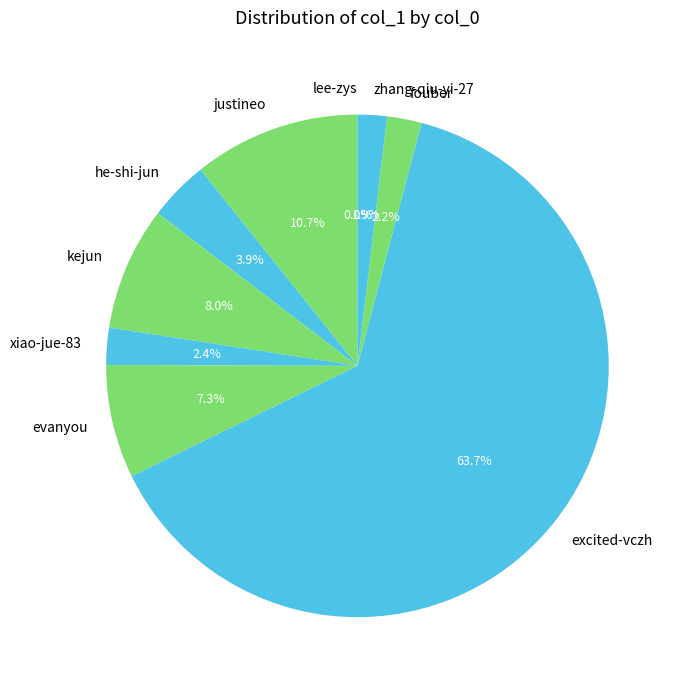

Is the sum of justineo and zhang-qiu-yi-27 greater than half?

No